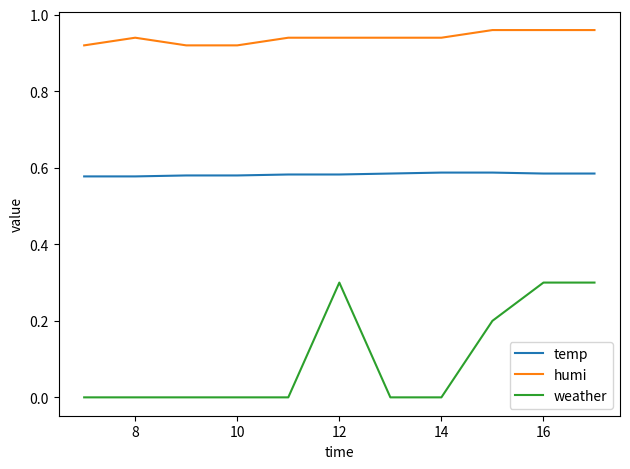

What is the difference between the maximum and minimum values in the weather series?

0.3